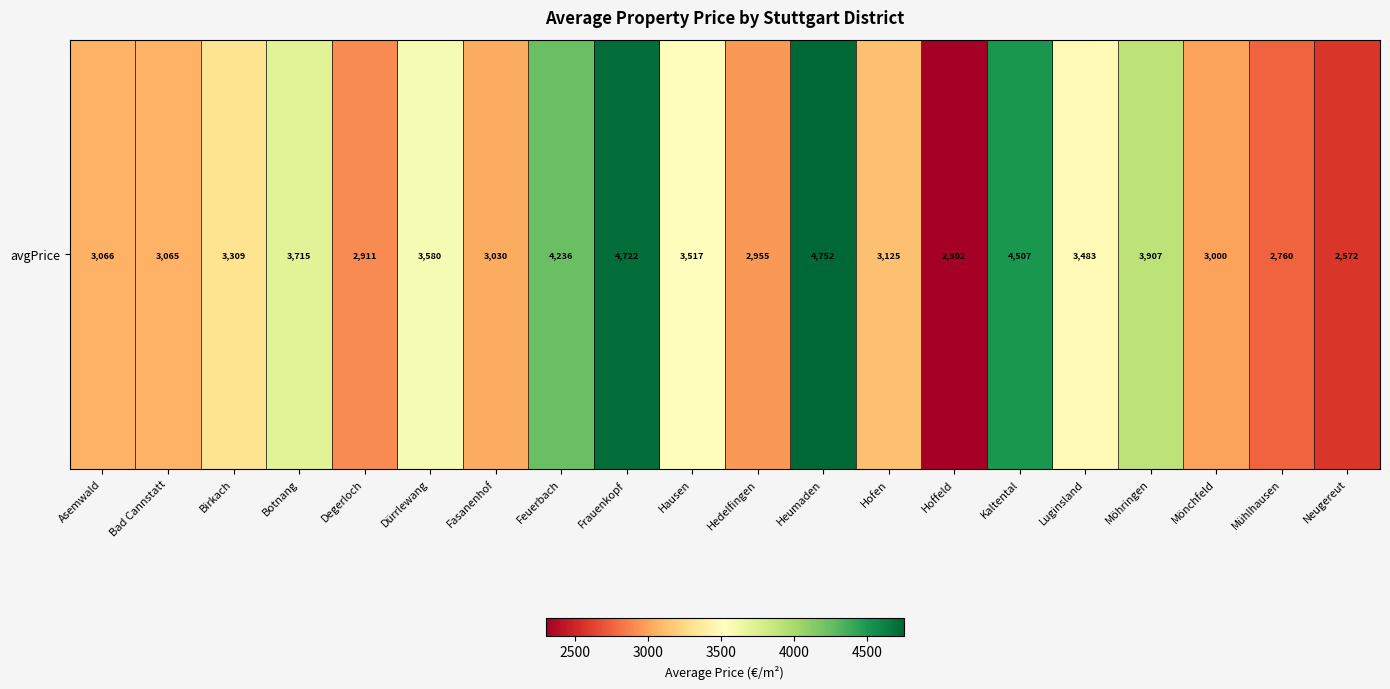

The value at Hausen is 3516.9. True or false?

True